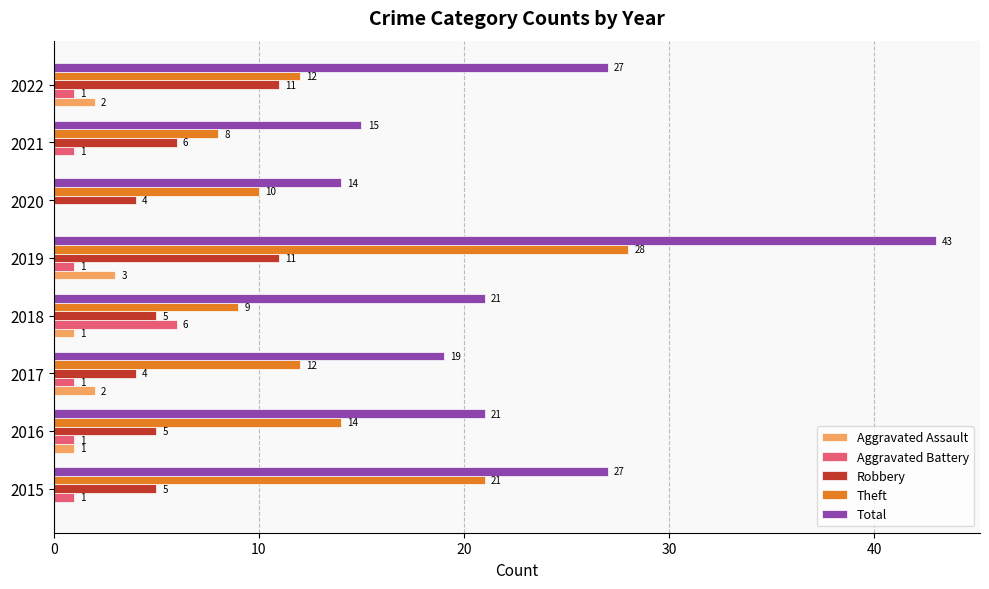

What is the sum of the Robbery values at 2016 and 2022?

16